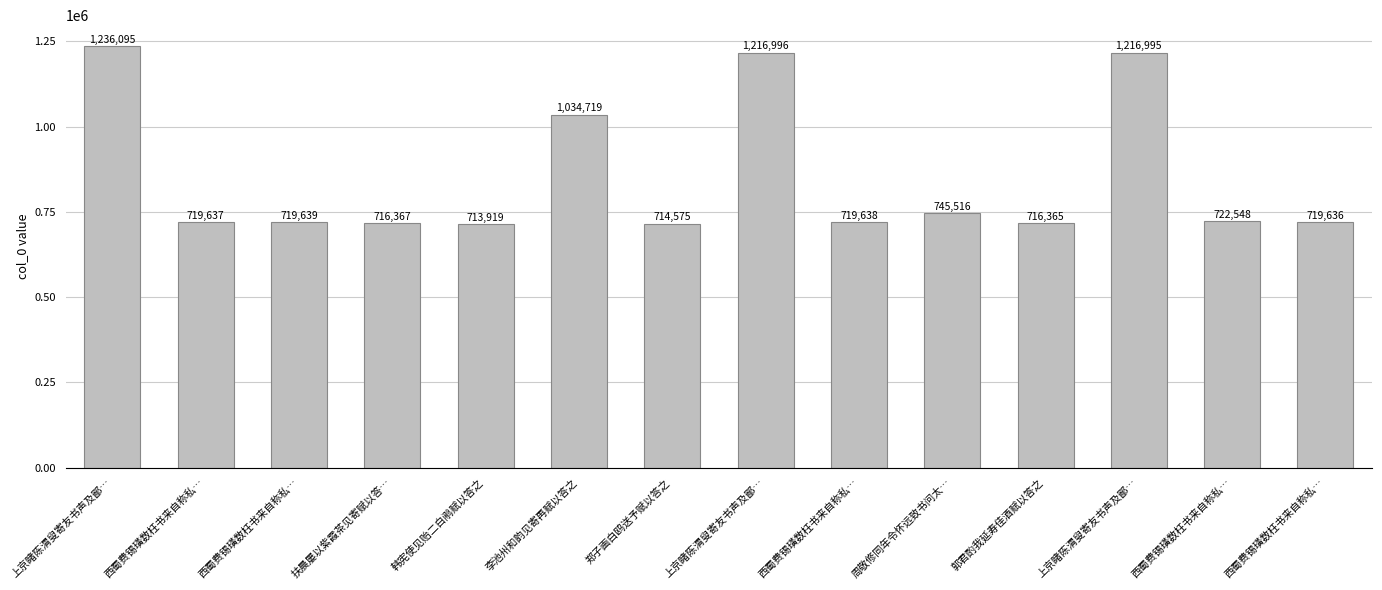

What is the label of the 3rd bar from the right?

上京睹陈渭叟寄友书声及鄙…